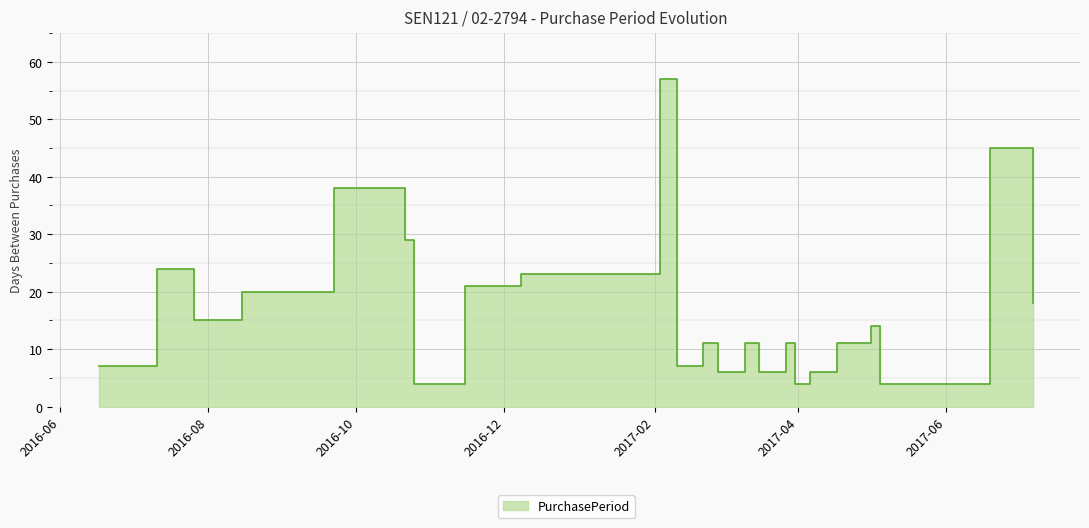

Reading left to right, what are all the values shown in this chart?

7	24	15	20	38	29	4	21	23	57	7	11	6	11	6	11	4	6	11	14	4	45	18